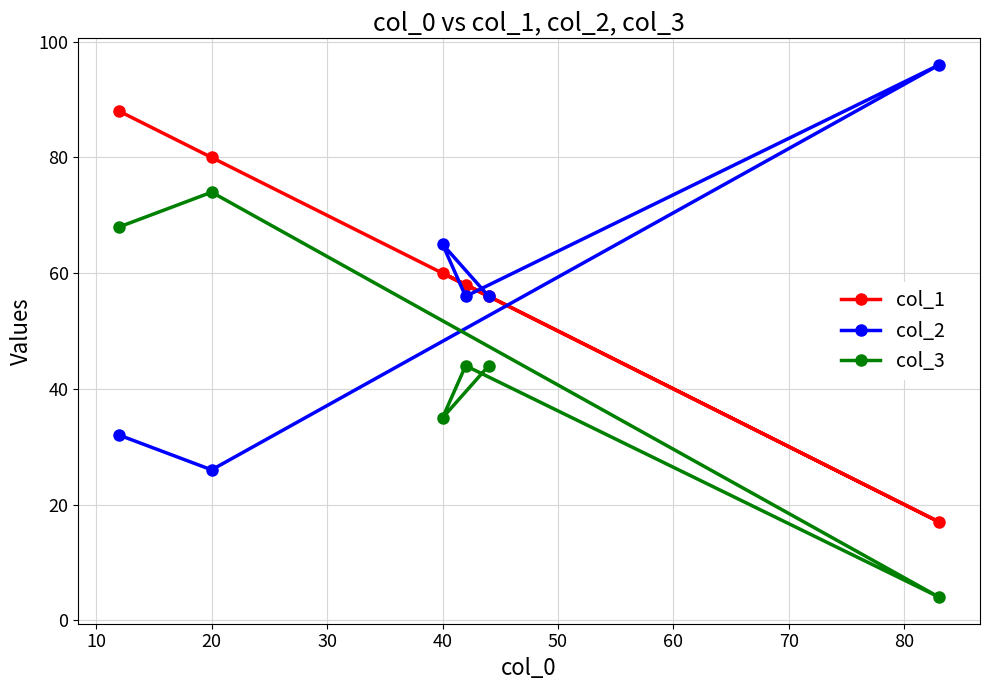

What is the difference between the maximum and second lowest values in the col_2 series?

64